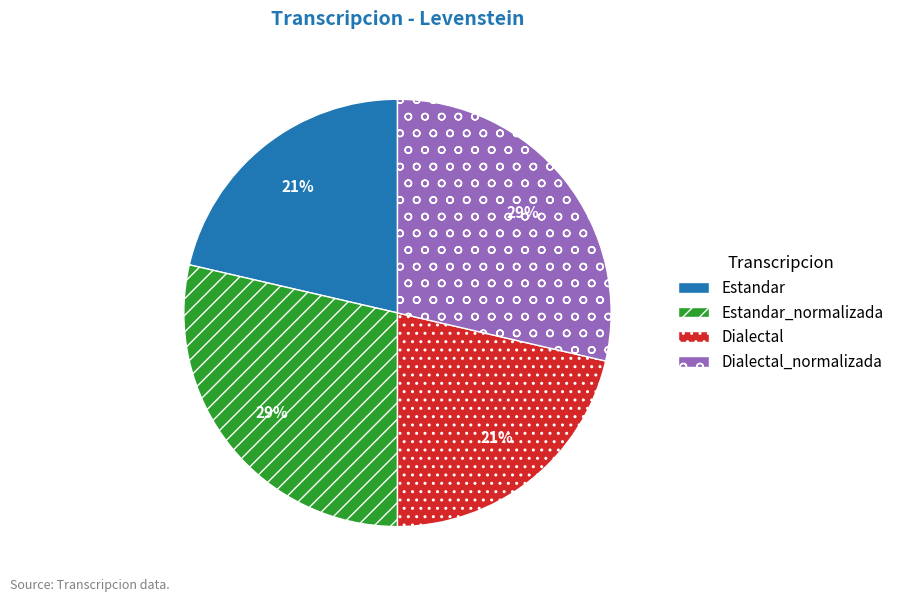

How many segments does this pie chart have?

4